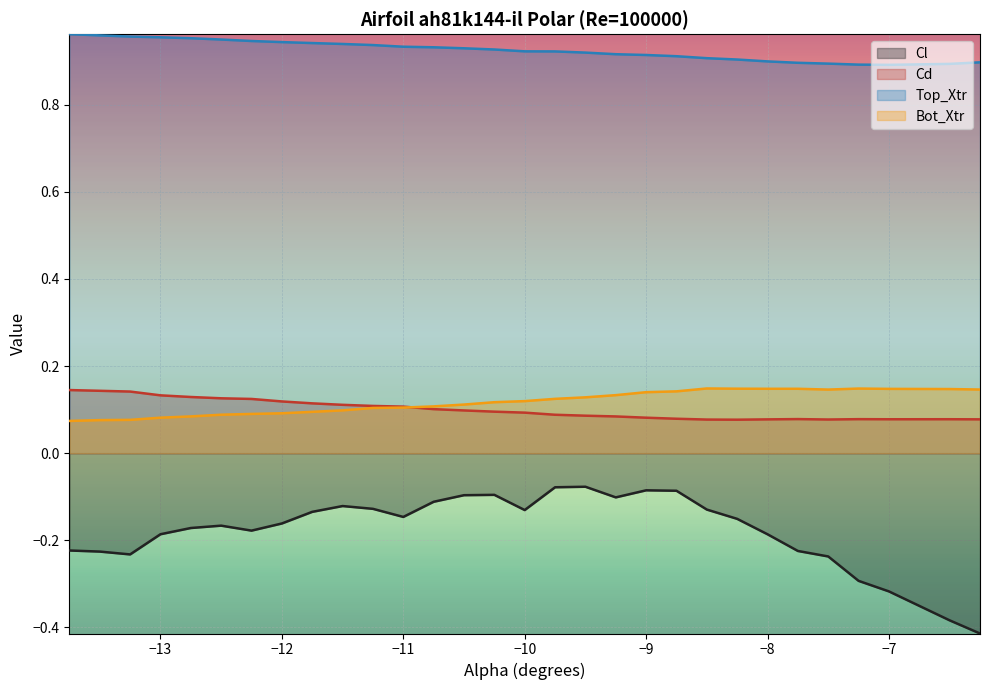

The Top_Xtr series shows 0.4 at -8.75. True or false?

False